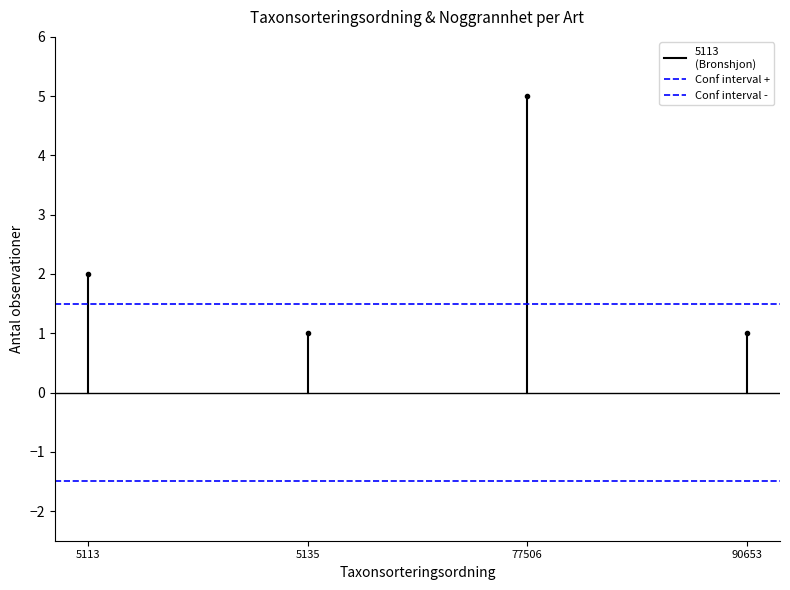

The 5113
(Bronshjon) series shows -1.4 at 5113. True or false?

False